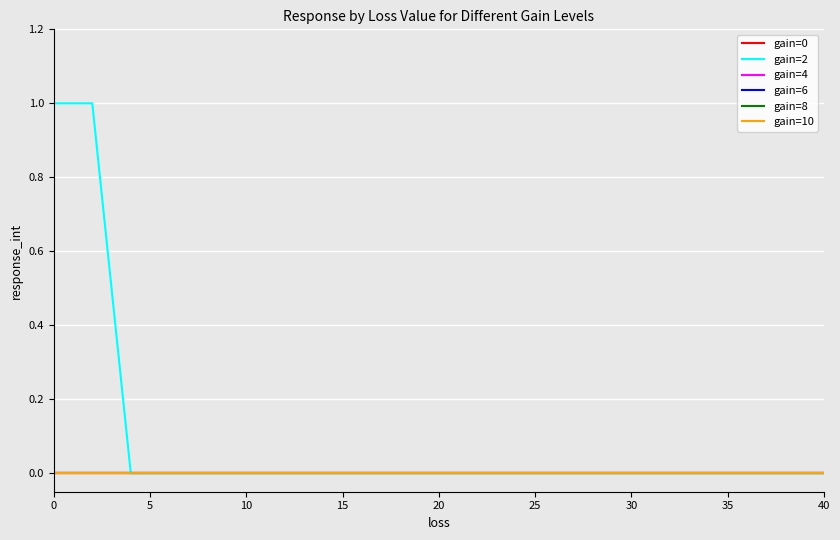

Does the chart display data point markers on the line(s)?

No